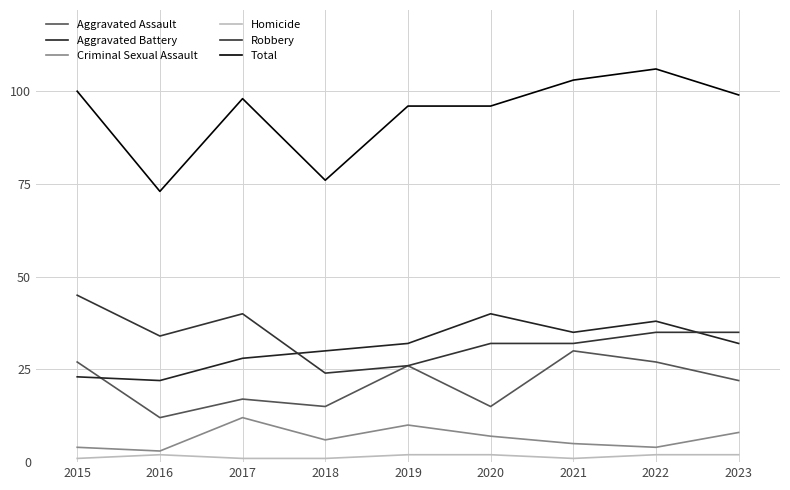

True or false: Aggravated Battery and Robbery cross at least once.

True